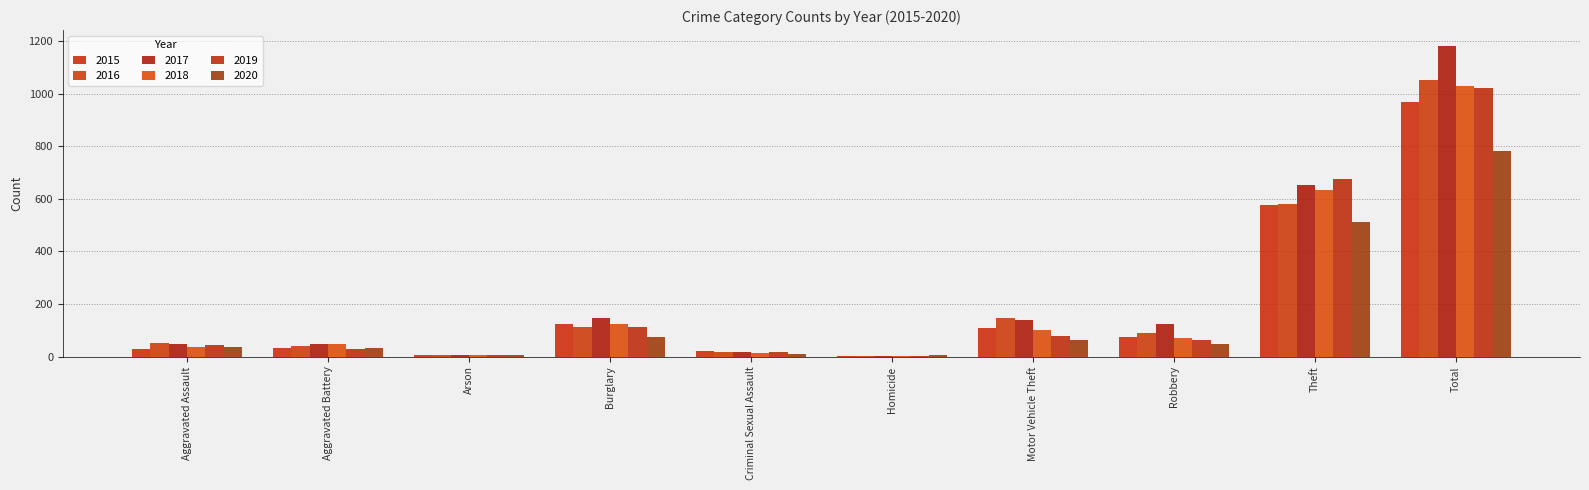

How many distinct data groups are displayed?

6